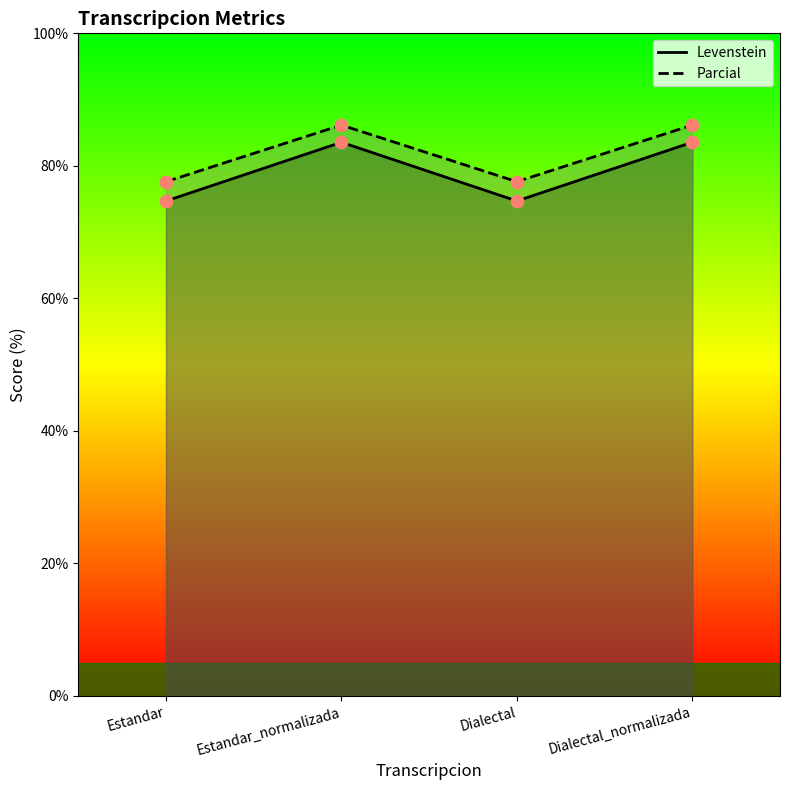

What are all the series names shown in the legend?

Levenstein, Parcial